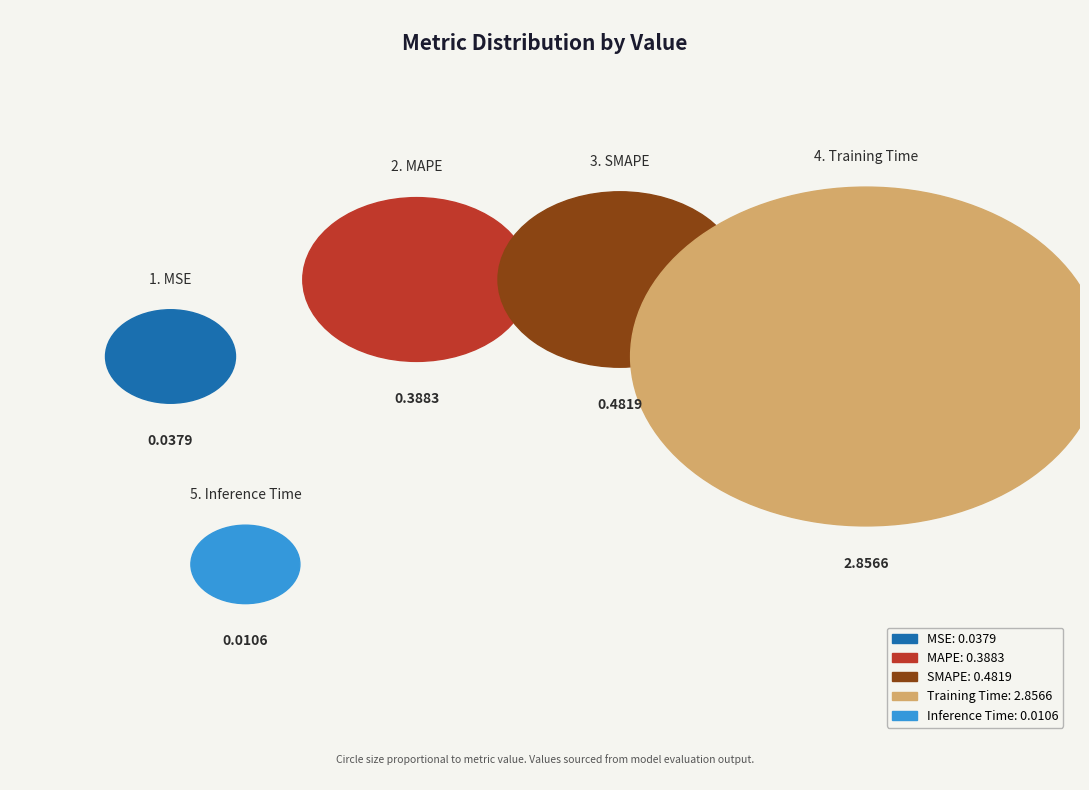

To the nearest percent, what portion does MSE represent?

1%